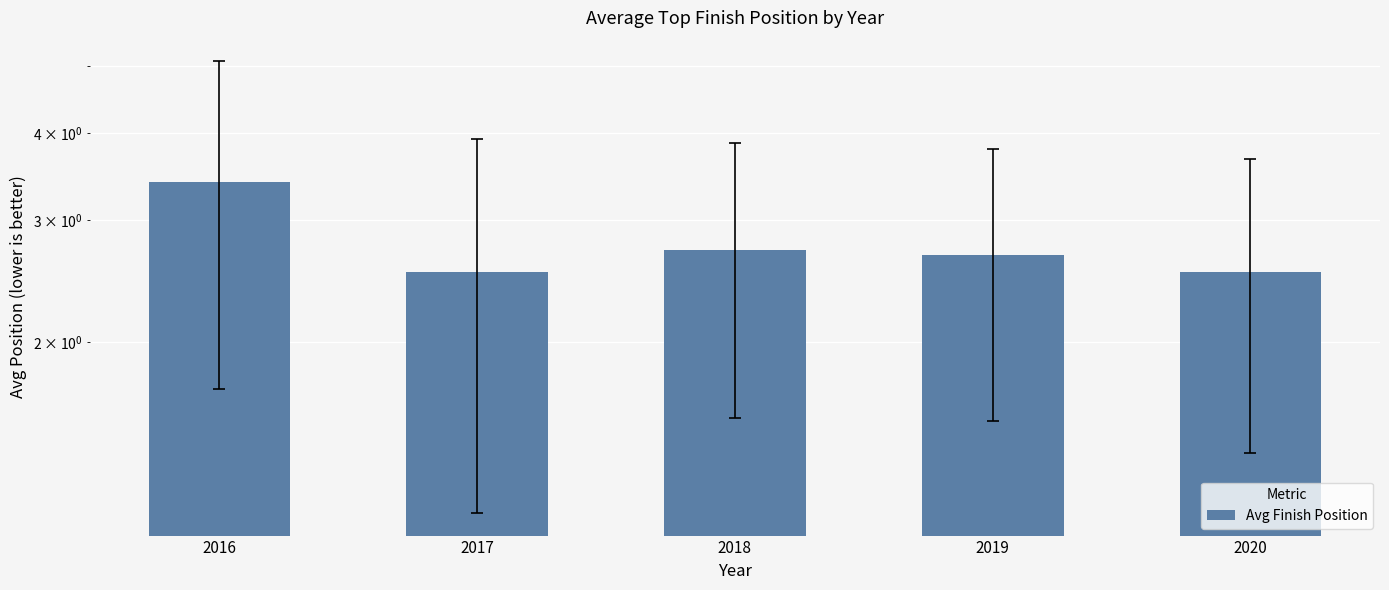

Reading right to left, transcribe all the data shown in this chart.

2020=2.5	2019=2.7	2018=2.7	2017=2.5	2016=3.4